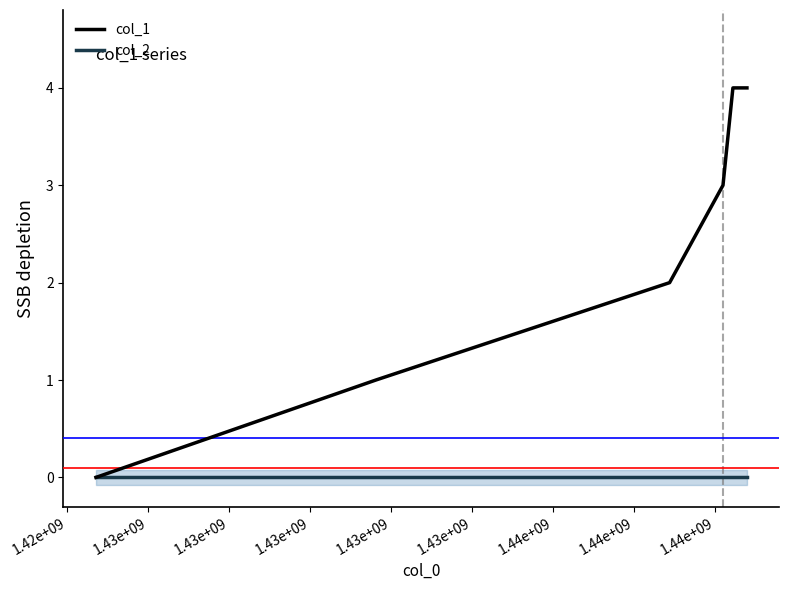

Which has a higher value, 1.43e+09 or 1.43e+09?

1.43e+09